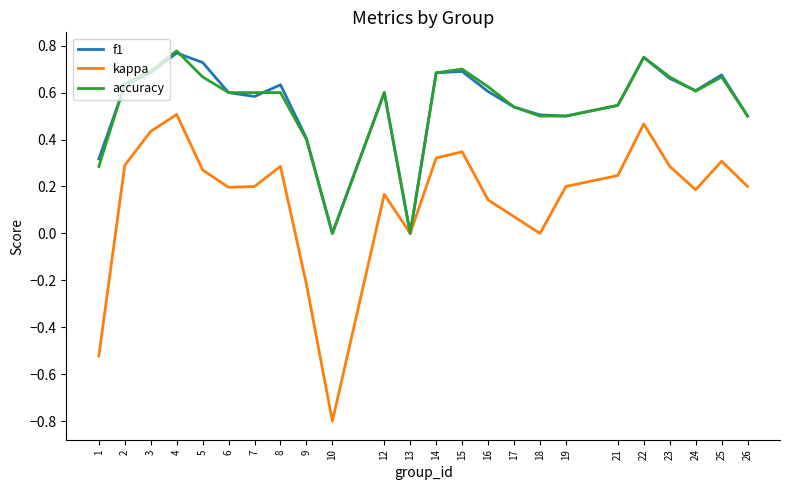

What is the total value across all series at 15?

1.7